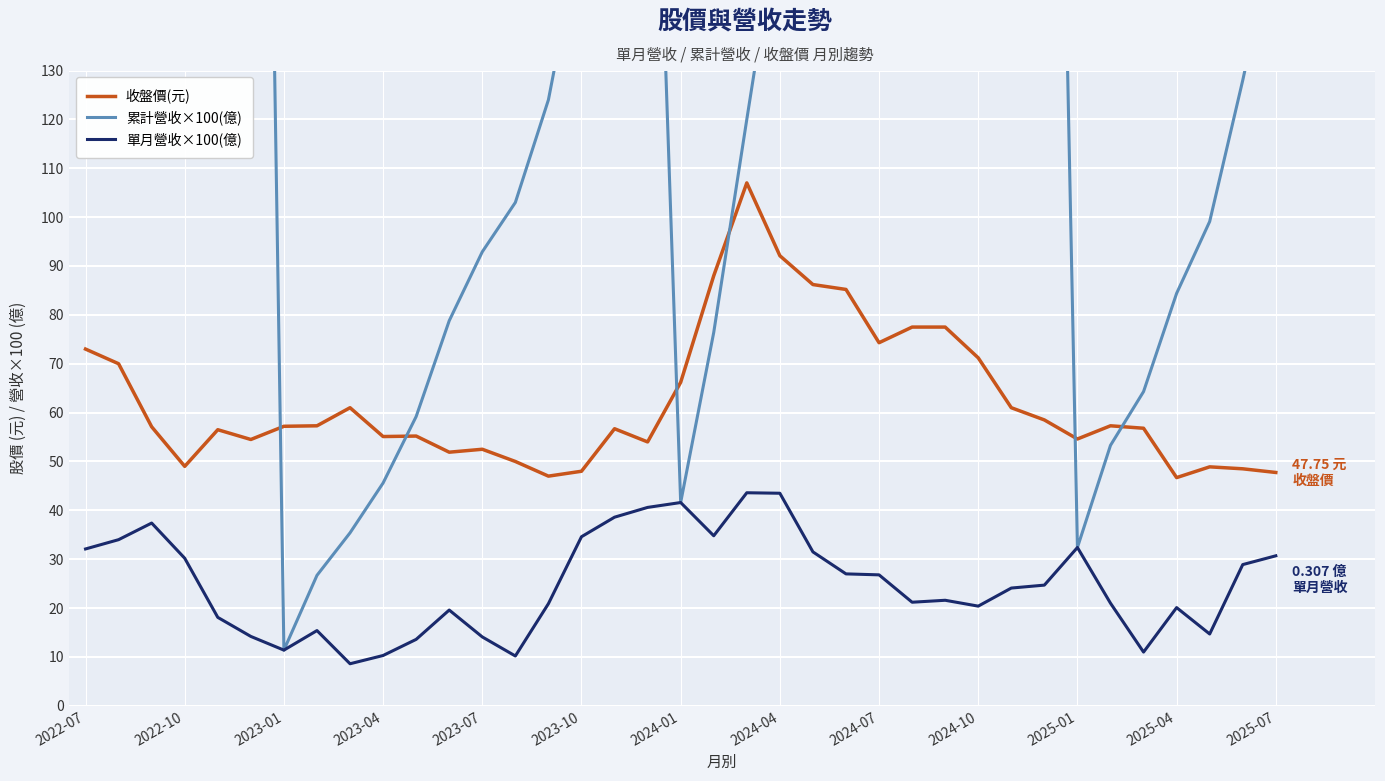

At how many categories does at least one series exceed 106?

22